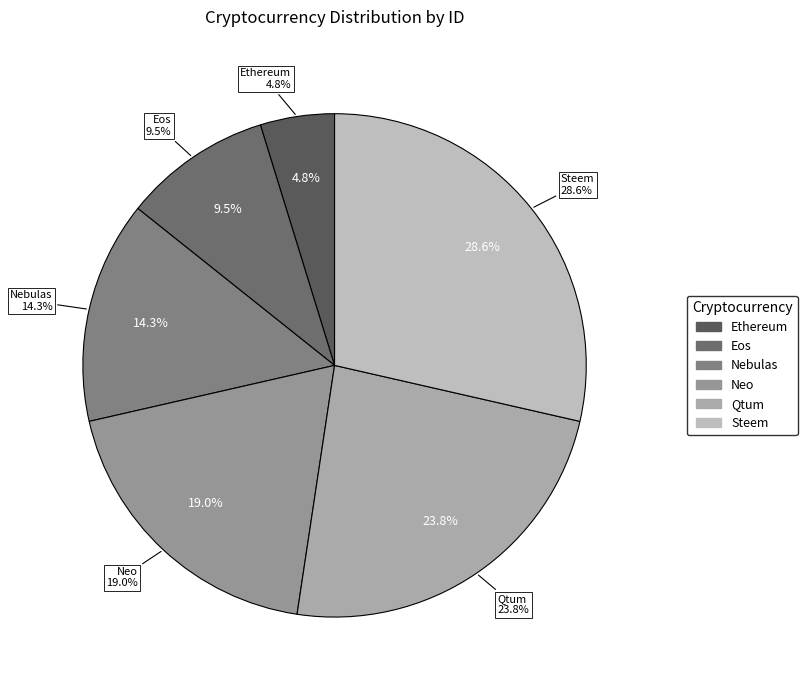

How much of the chart is everything except Qtum?

76.2%